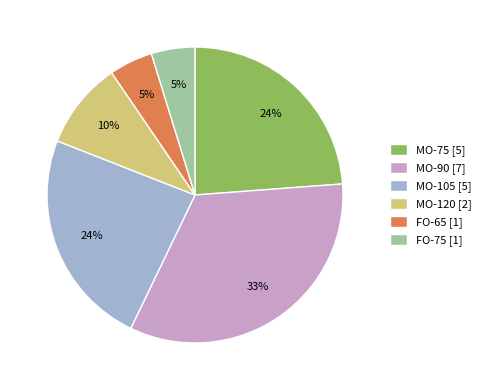

Does any single category account for the majority?

No